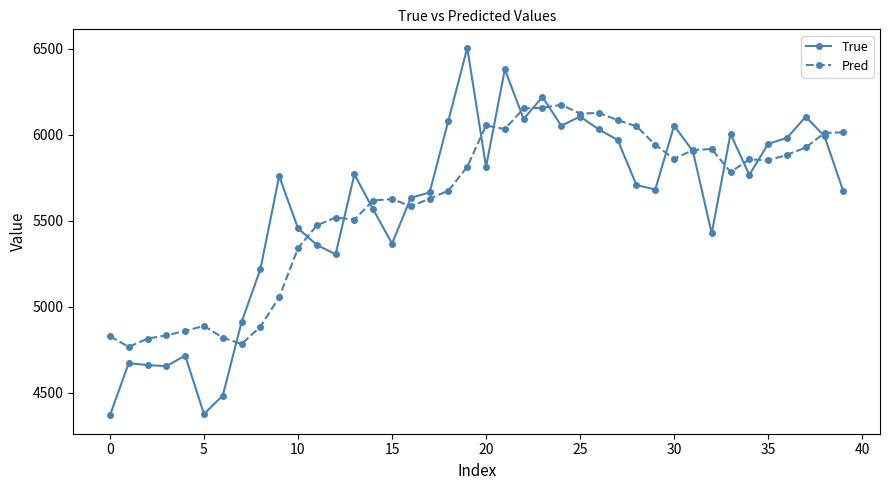

What is the value of the Pred point at the 16th from the left?

5626.1